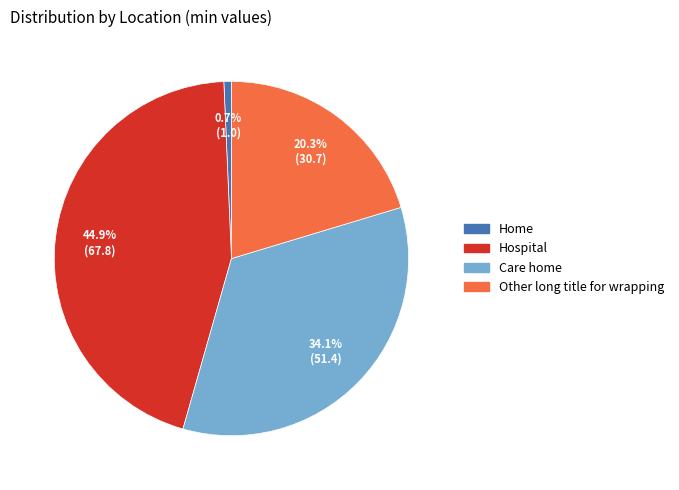

True or false: Home accounts for 1% of the total.

True